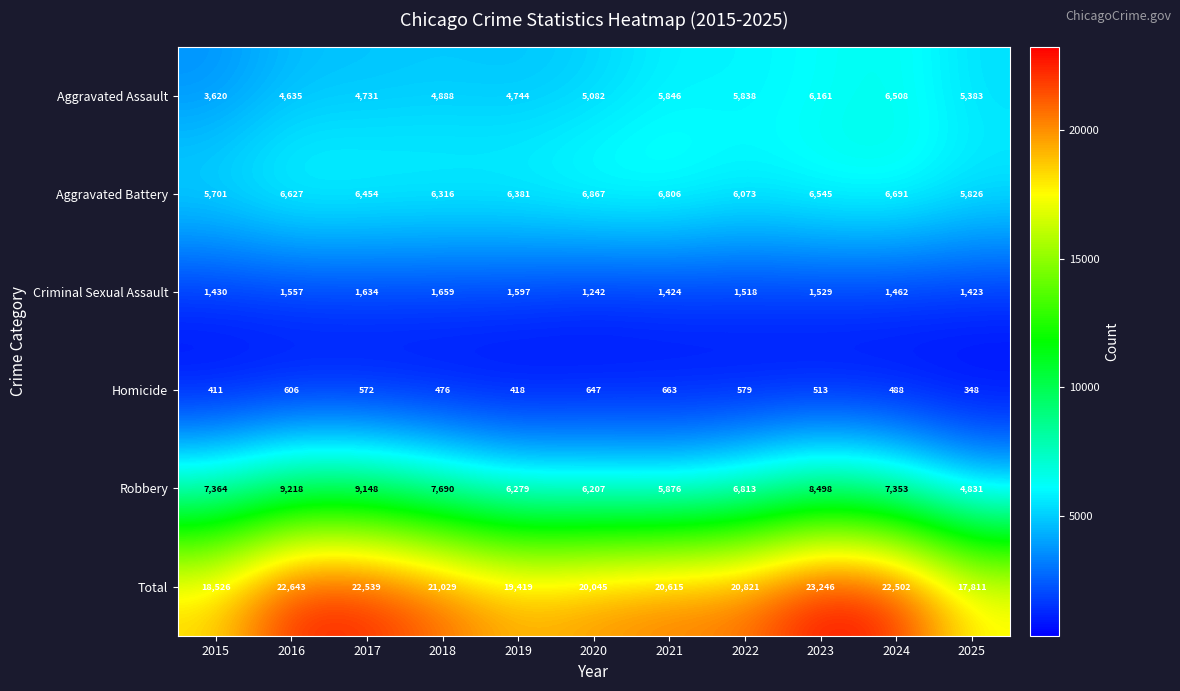

What is the difference between the maximum and minimum values in the Aggravated Assault series?

2888